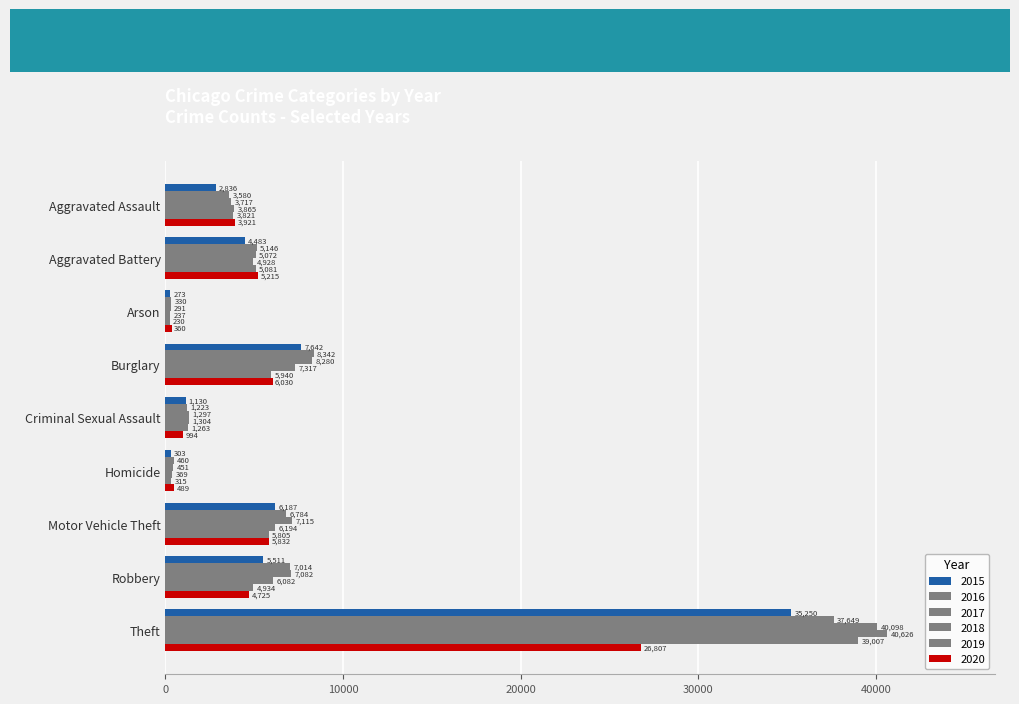

How many distinct data groups are displayed?

6